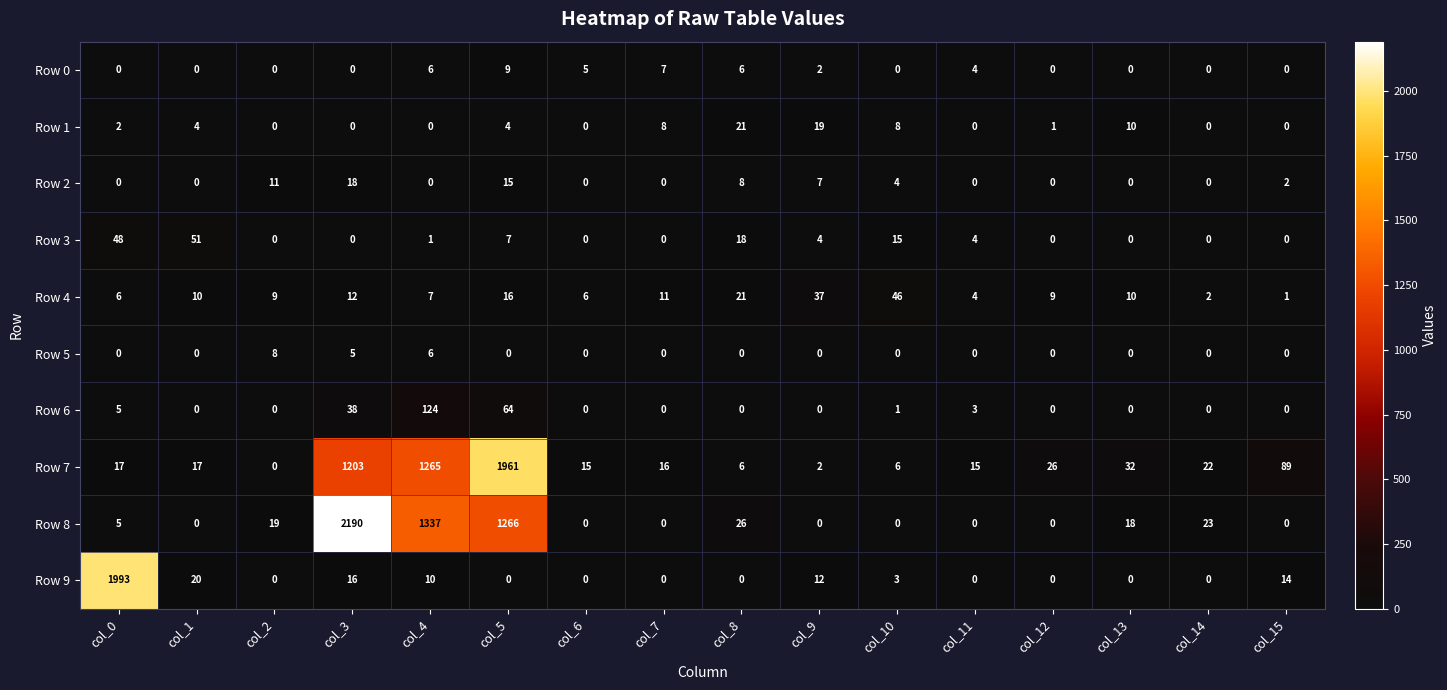

What is the total value across all series at col_2?

47